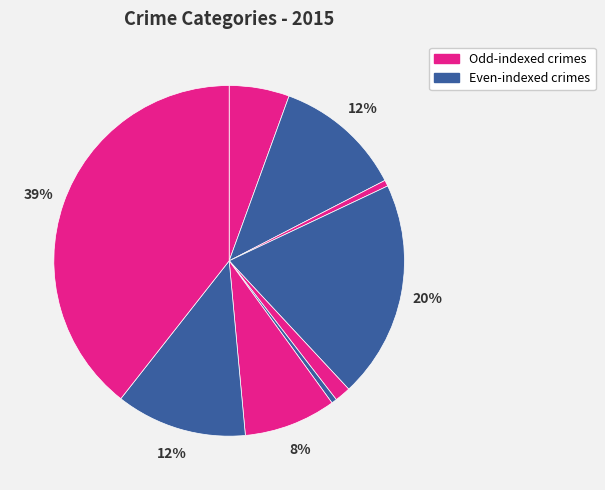

How many slices are in this pie chart?

9